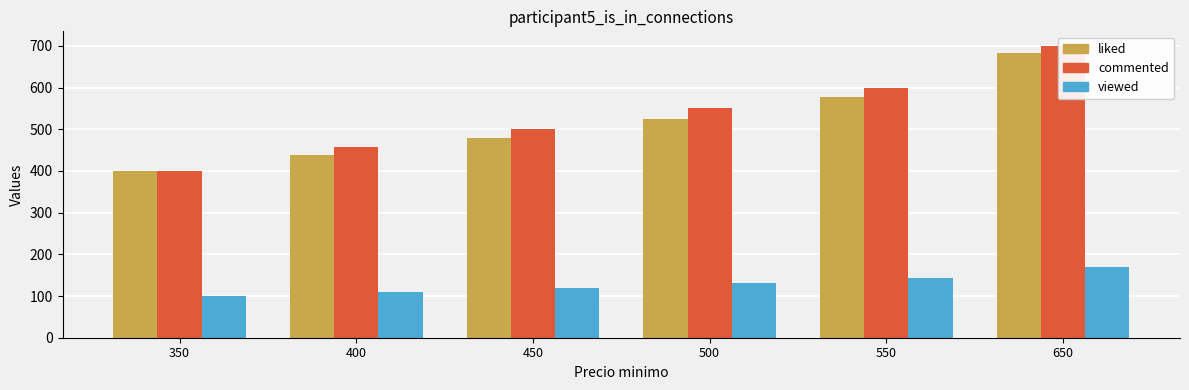

What are all the series names shown in the legend?

liked, commented, viewed